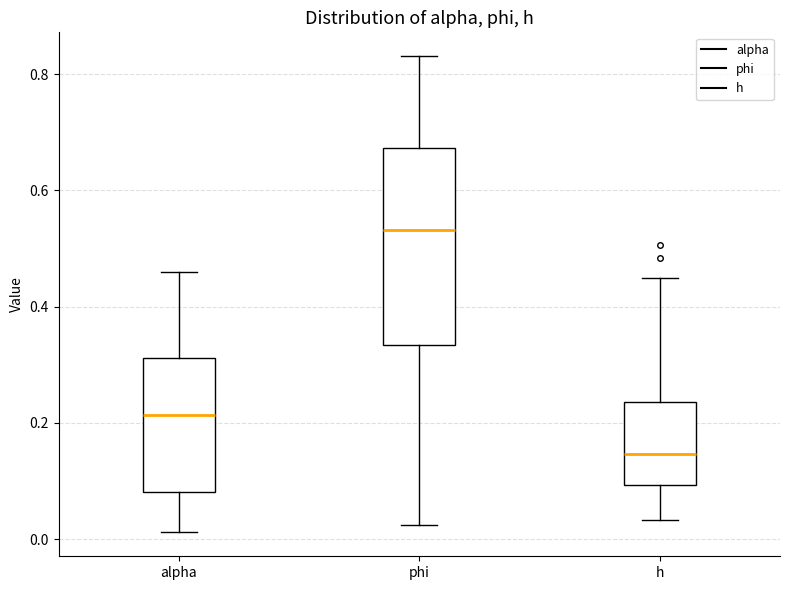

Which box's median line is the lowest?

h